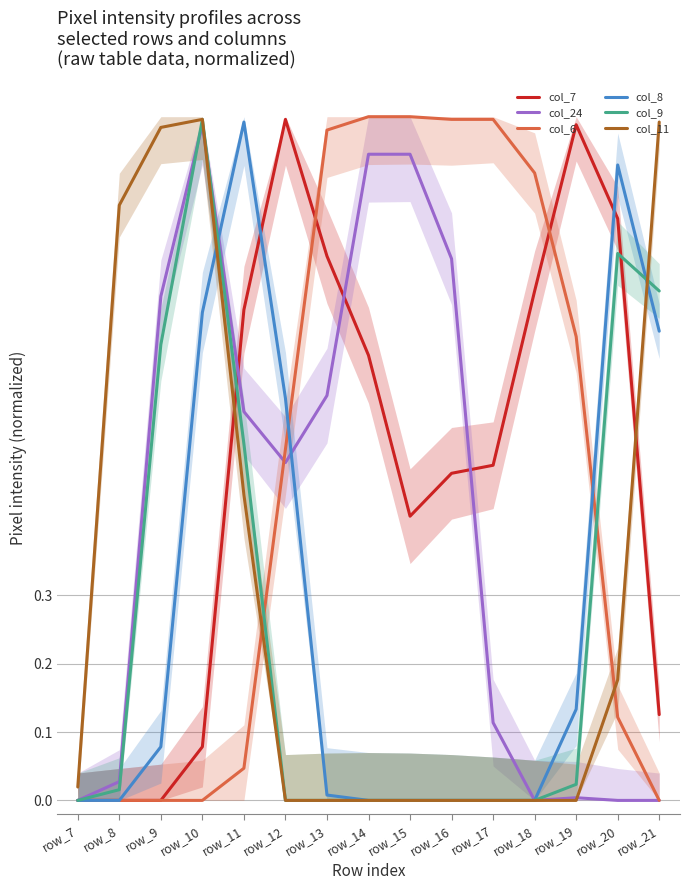

After their last crossing, which series has the higher values: col_11 or col_6?

col_11